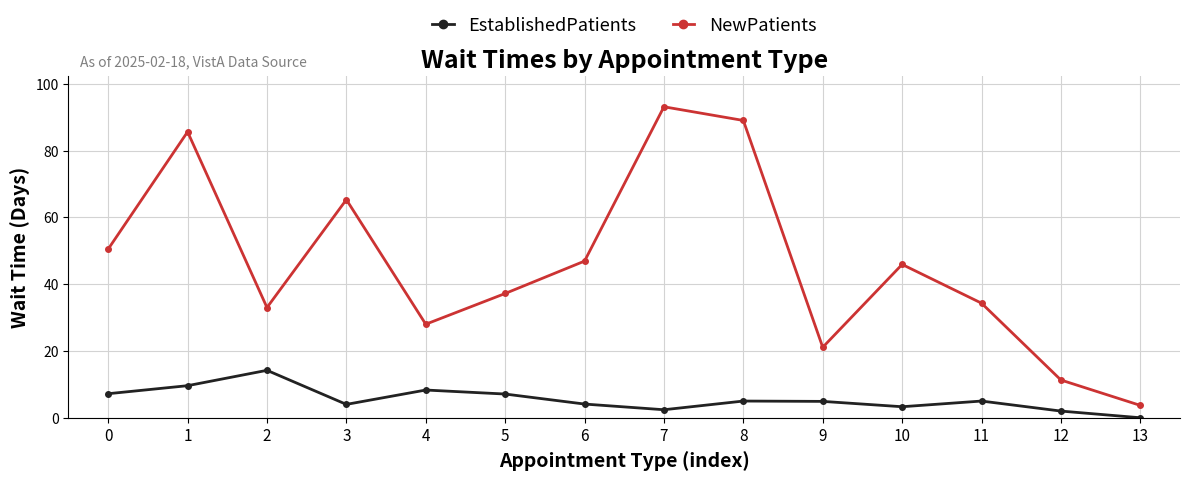

How many values in the NewPatients series exceed 45?

7